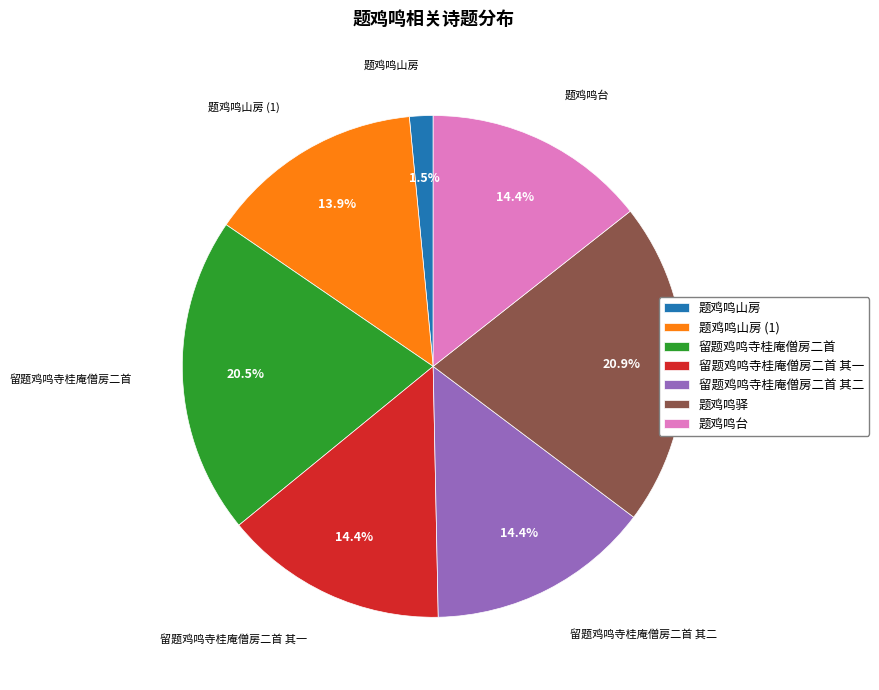

What percentage is NOT represented by 留题鸡鸣寺桂庵僧房二首 其一?

85.6%